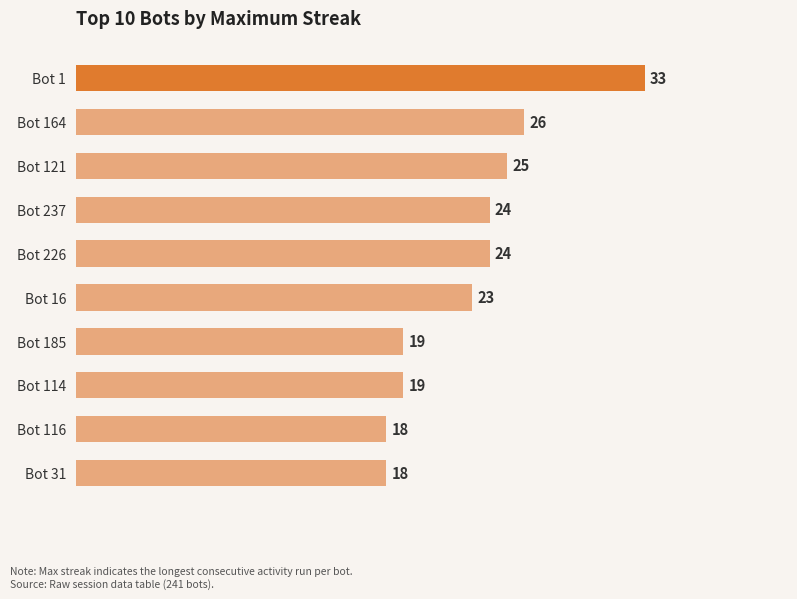

The value at Bot 121 is 25. True or false?

True